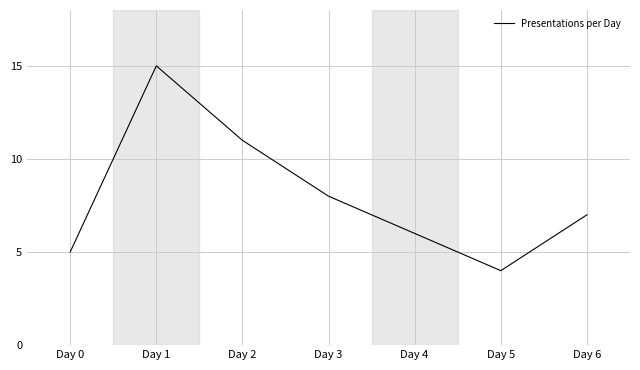

How many categories are shown in the chart?

7